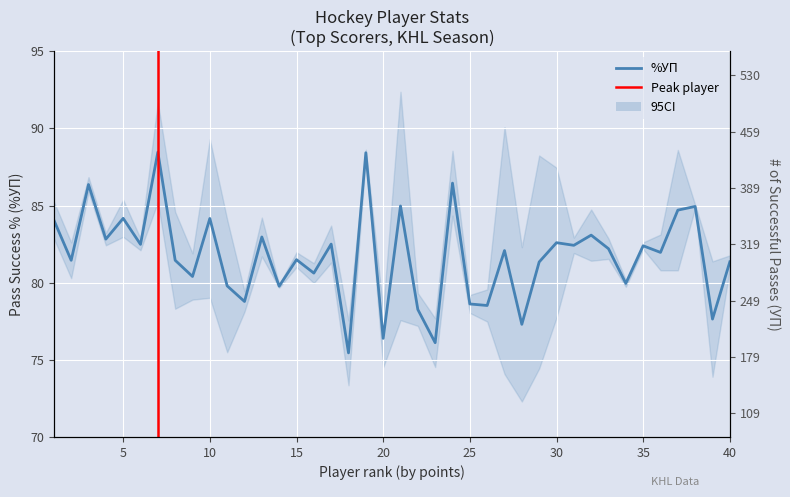

What is the sum of the %УП values at 32 and 13?

166.0